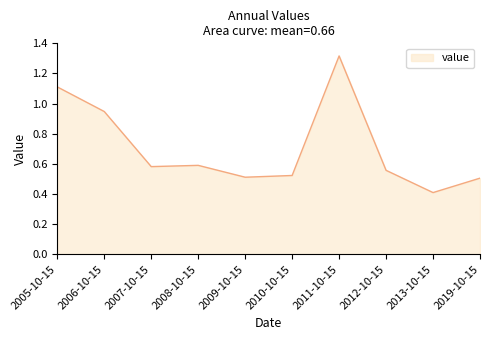

Where is the data nearest to the value 0?

2013-10-15